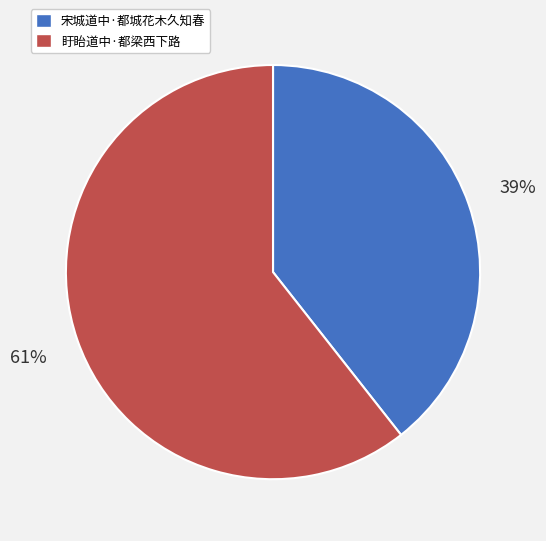

The 盱眙道中·都梁西下路 slice represents 56% of the pie. True or false?

False